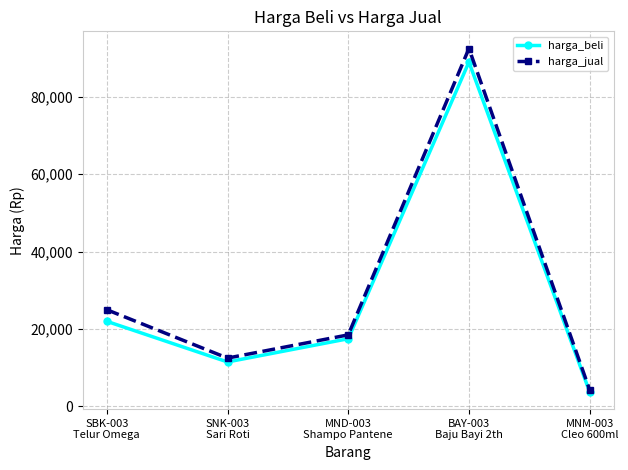

List the series in order of their overall mean, highest first.

harga_jual, harga_beli